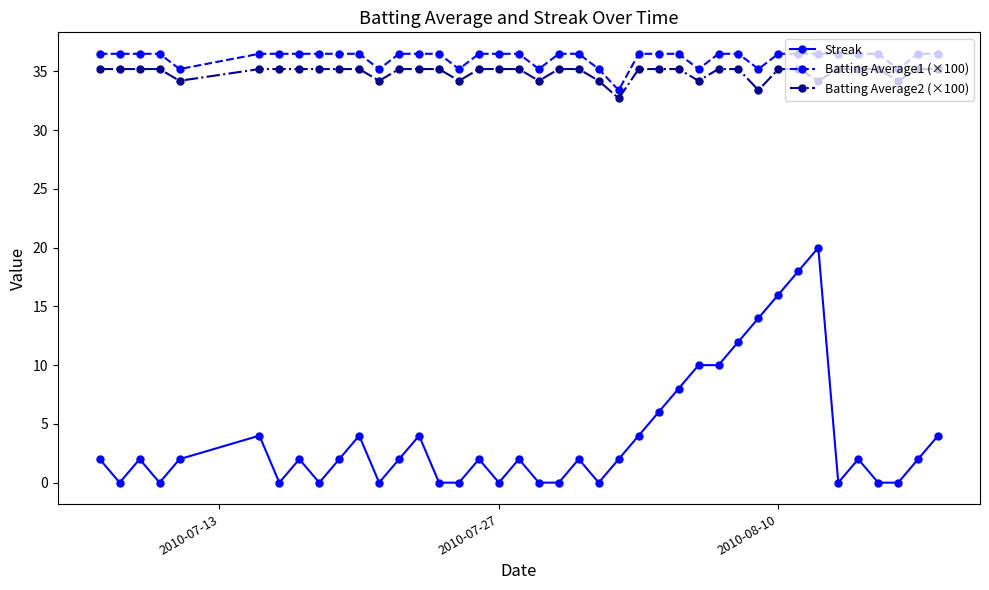

Count the Streak values in the range 0 to 4.

31